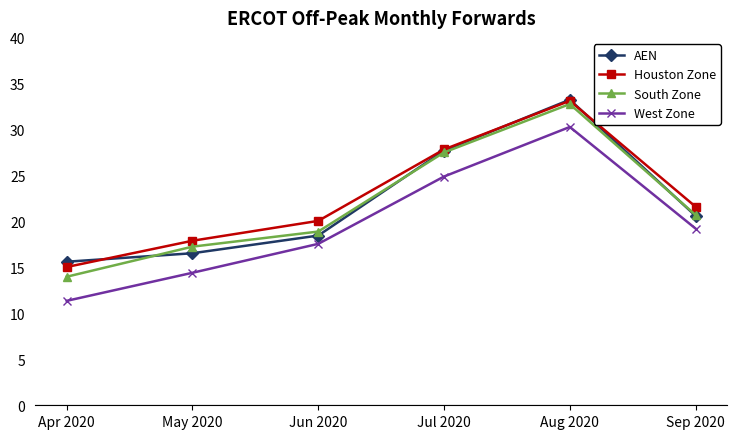

Is it true that West Zone equals 14.4 at May 2020?

True